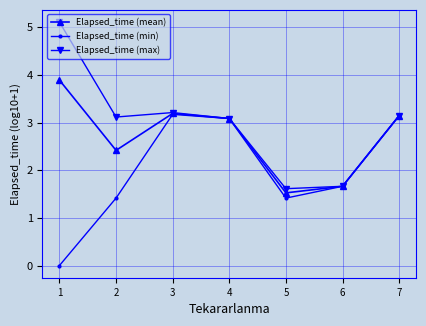

Which series has the largest total across all categories?

Elapsed_time (max)